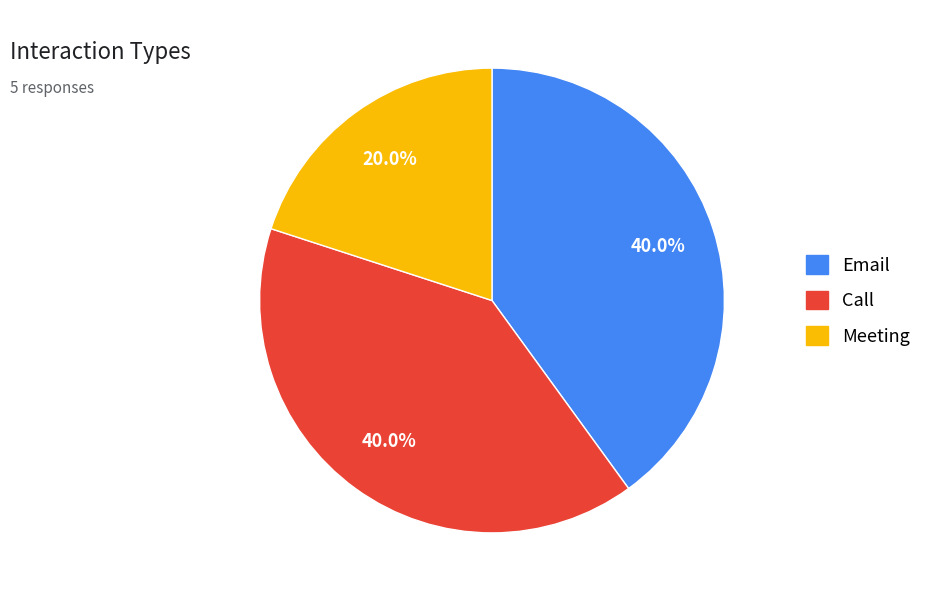

Is there any slice that represents more than half of the pie?

No